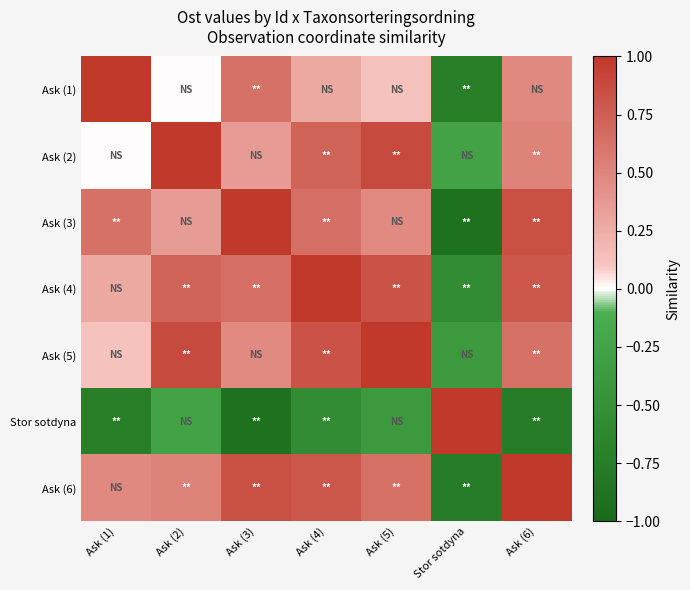

How many categories are shown in the chart?

7